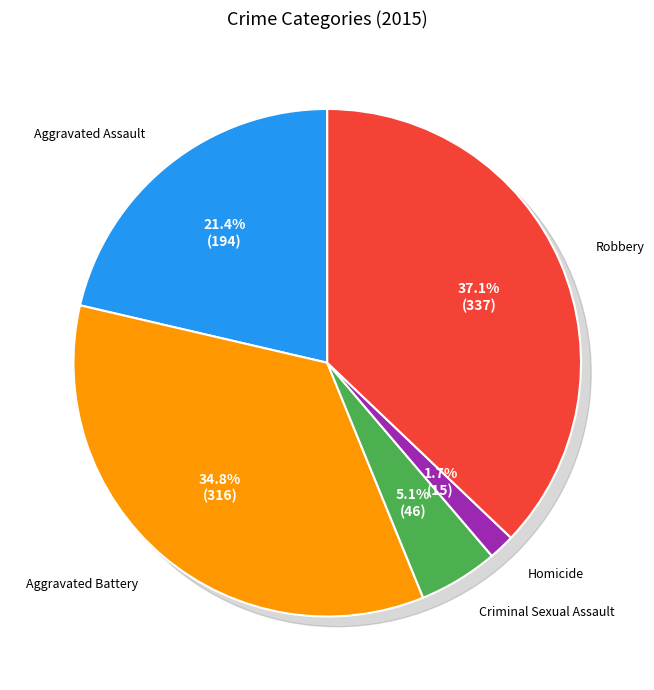

Which has a higher value, Homicide or Criminal Sexual Assault?

Criminal Sexual Assault